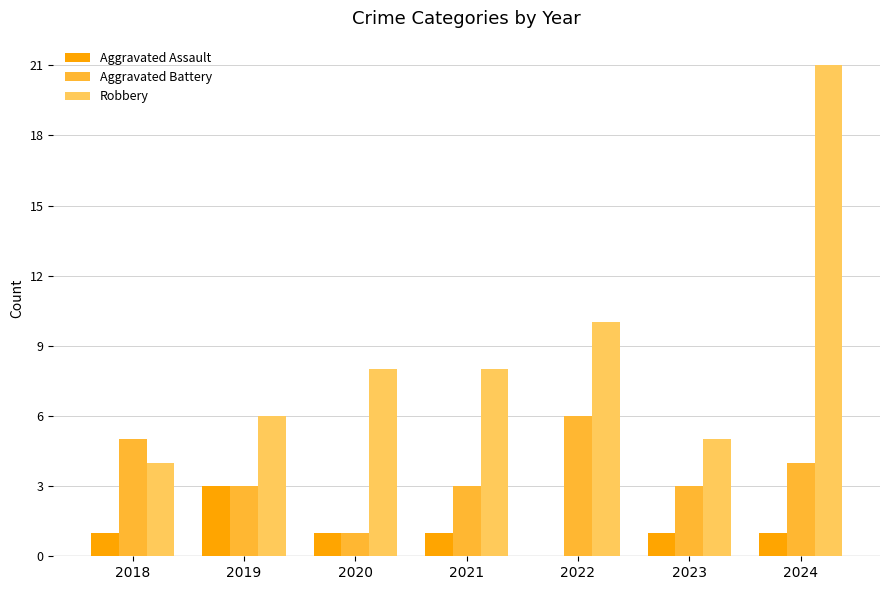

Reading left to right, transcribe all the data shown in this chart.

Aggravated Assault: 1	3	1	1	0	1	1
Aggravated Battery: 5	3	1	3	6	3	4
Robbery: 4	6	8	8	10	5	21